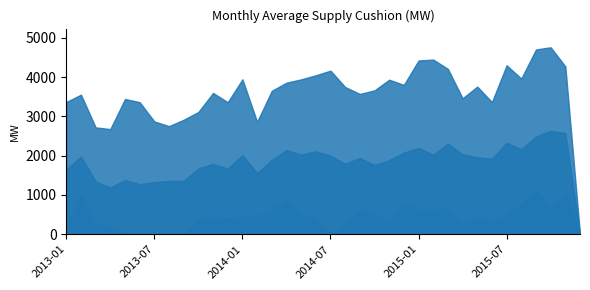

List the series in order of their overall mean, lowest first.

Minimum Supply Cushion, Average Supply Cushion, Maximum Supply Cushion